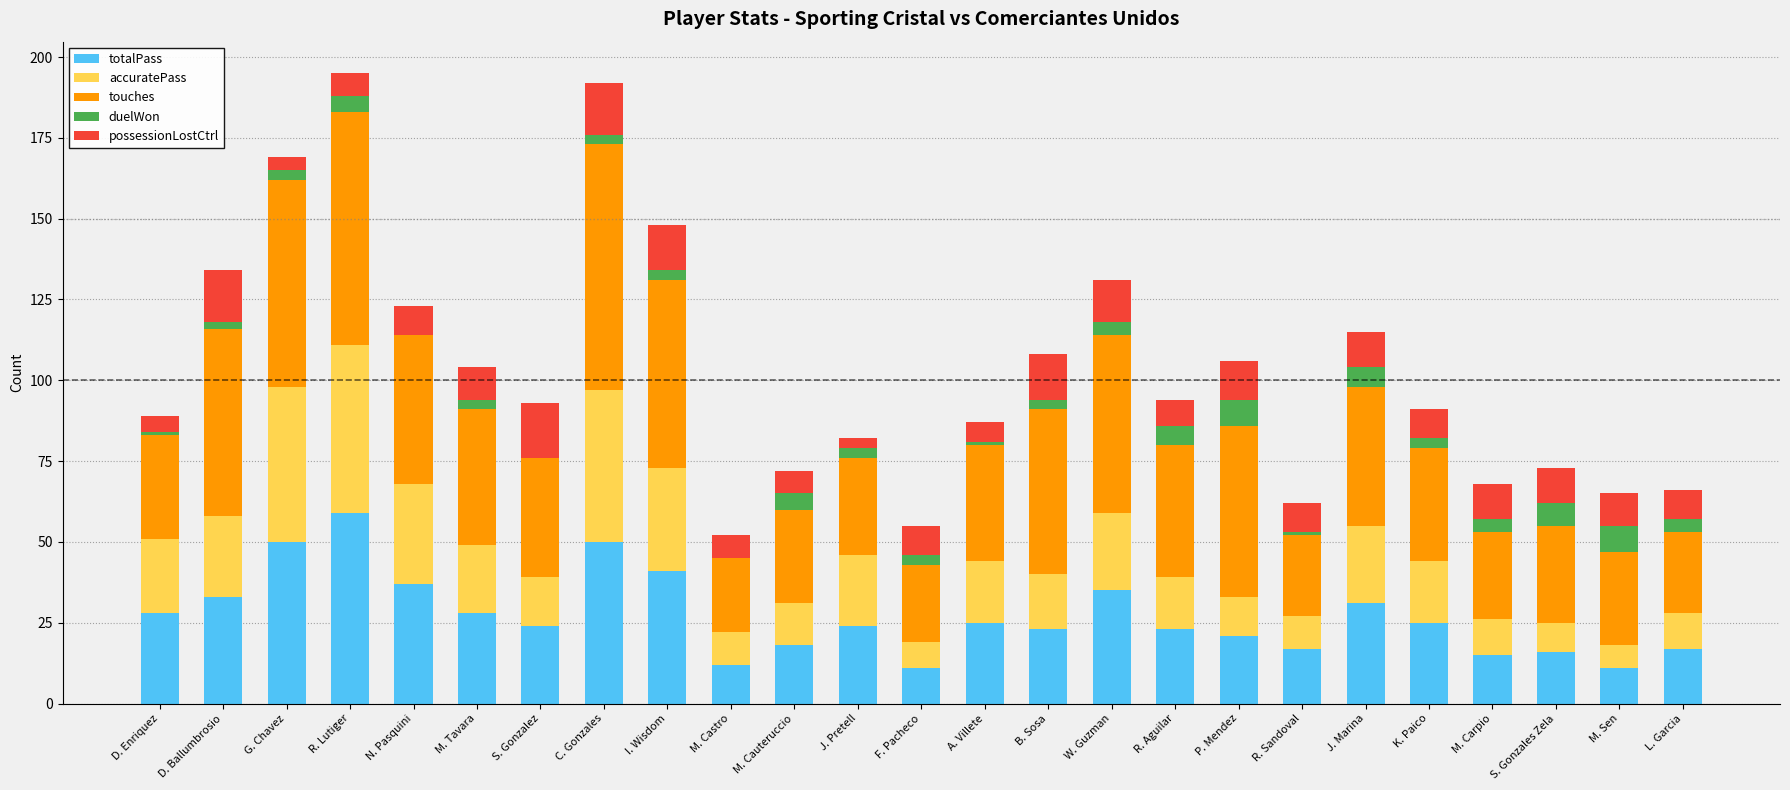

What is the total value across all series at R. Lutiger?

195